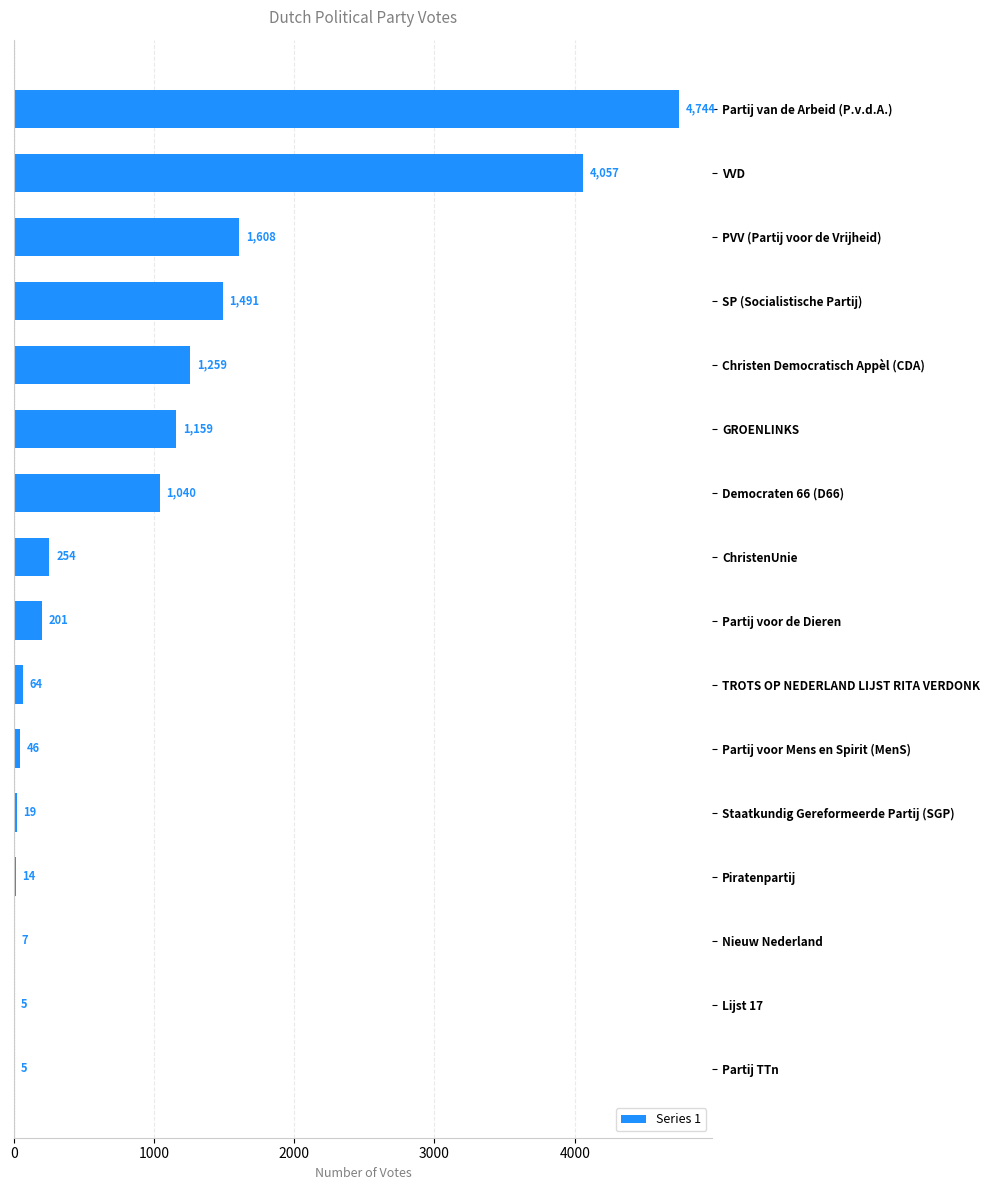

What is the average value?

998